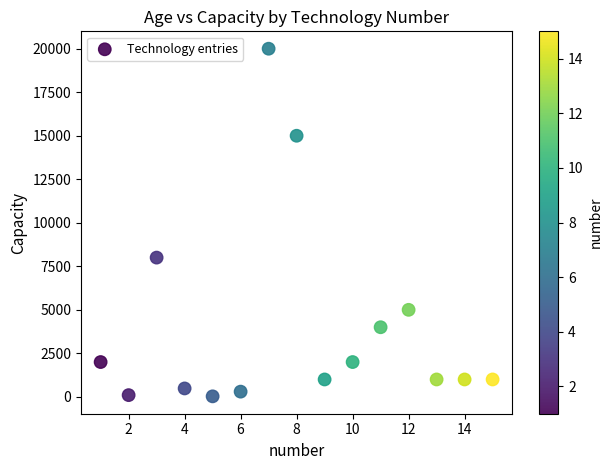

What is the range of X values (max minus min)?

14